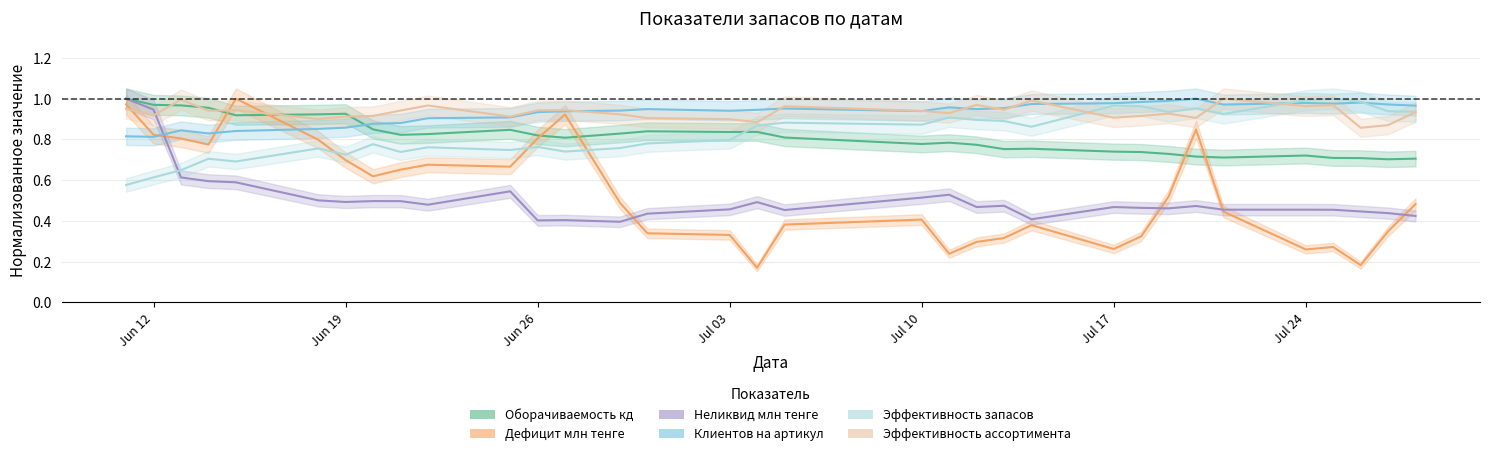

Which series changed the most between 2023-06-15 and 2023-07-14?

Дефицит млн тенге